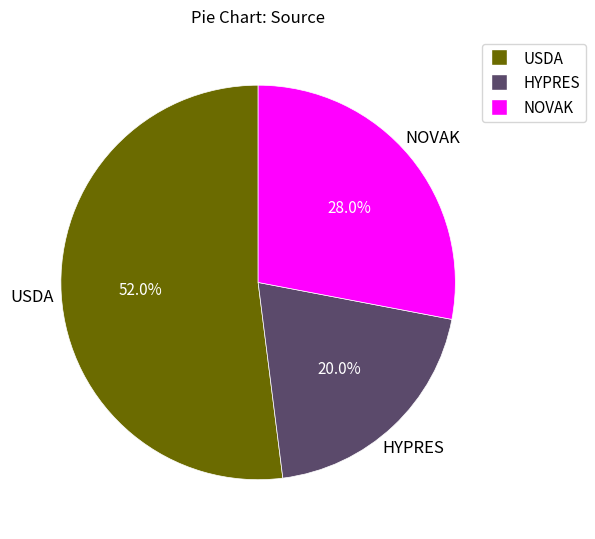

To the nearest percent, what is the difference between the USDA and NOVAK slice percentages?

24%